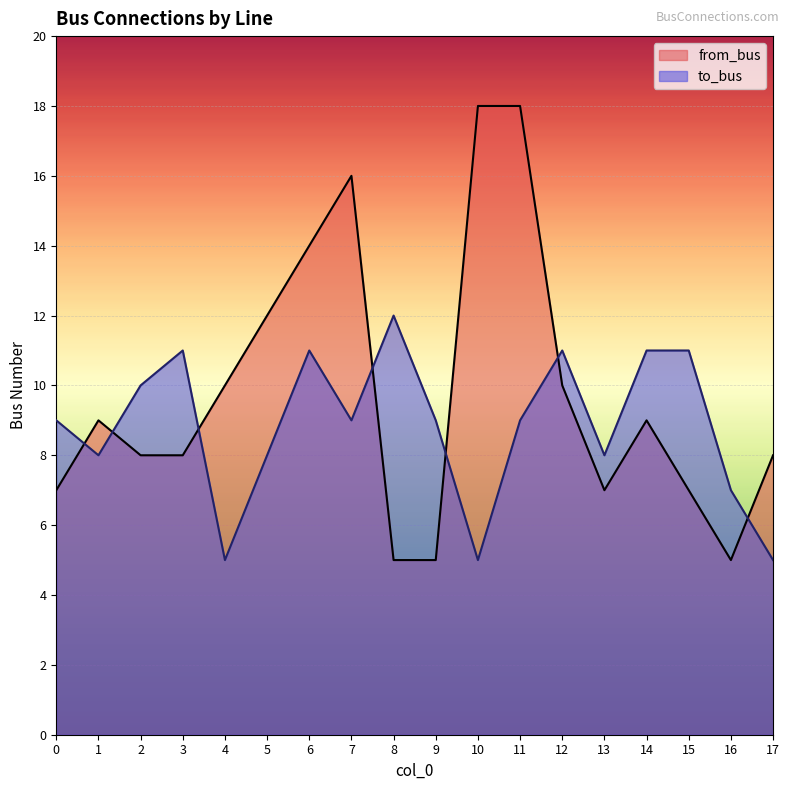

At 14, list the series in order from smallest to largest.

from_bus, to_bus